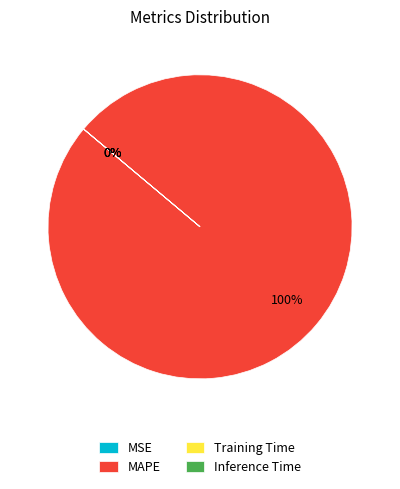

Which slice is the largest?

MAPE